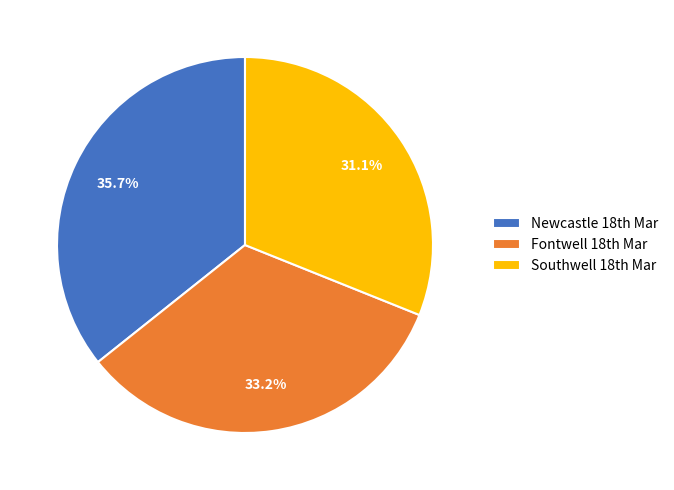

What is the smallest slice in the pie chart?

Southwell 18th Mar